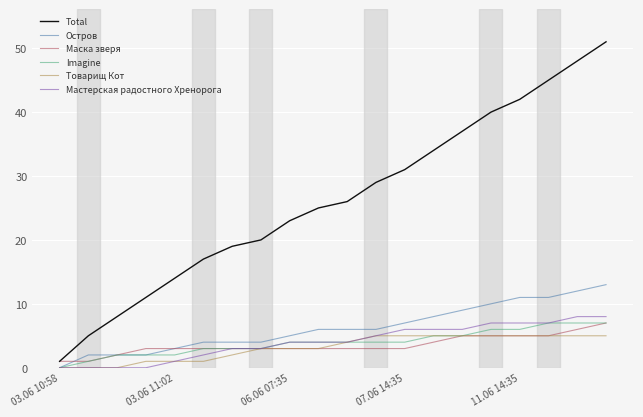

What is the maximum value for Остров?

13